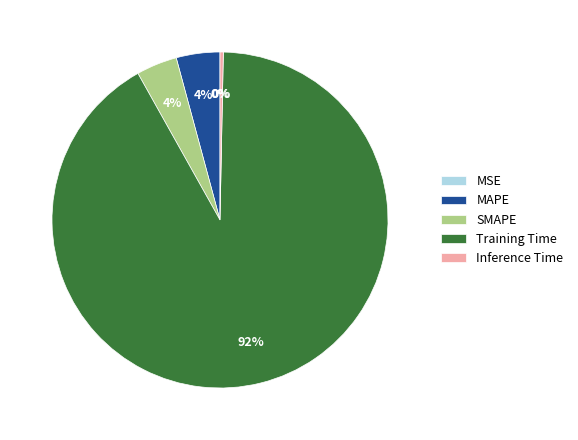

Which category accounts for the majority?

Training Time